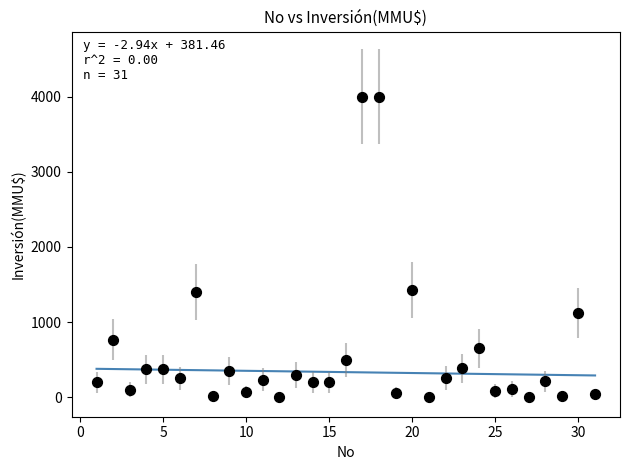

What is the range of X values (max minus min)?

30